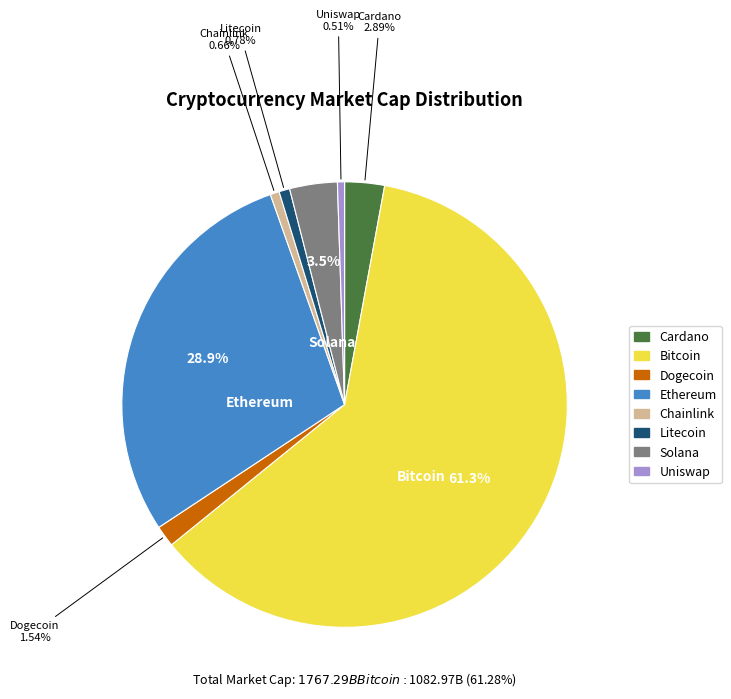

Is there a majority slice in this chart?

Yes